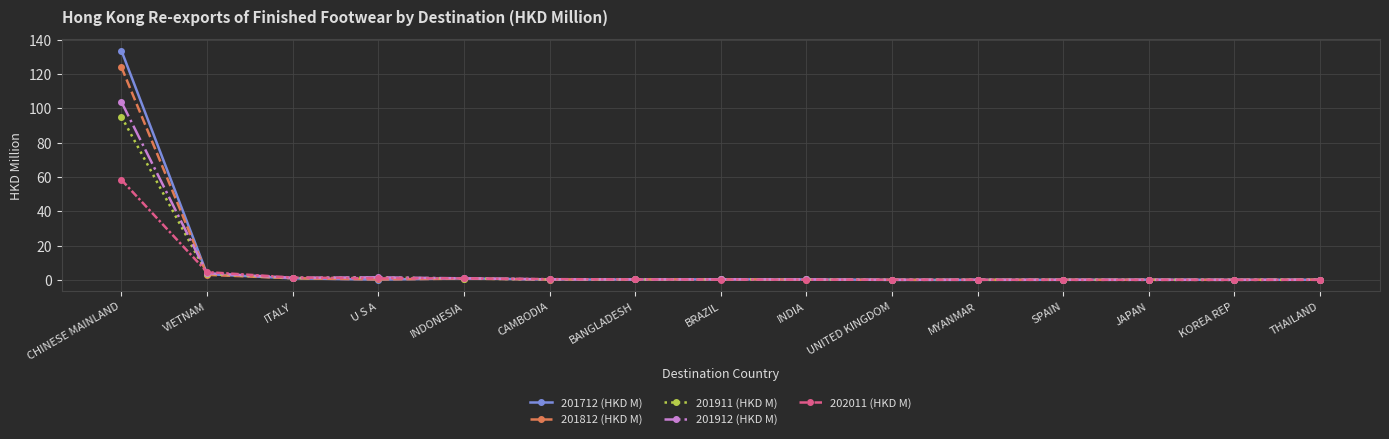

Rank the series by their maximum value, from lowest to highest.

202011 (HKD M), 201911 (HKD M), 201912 (HKD M), 201812 (HKD M), 201712 (HKD M)